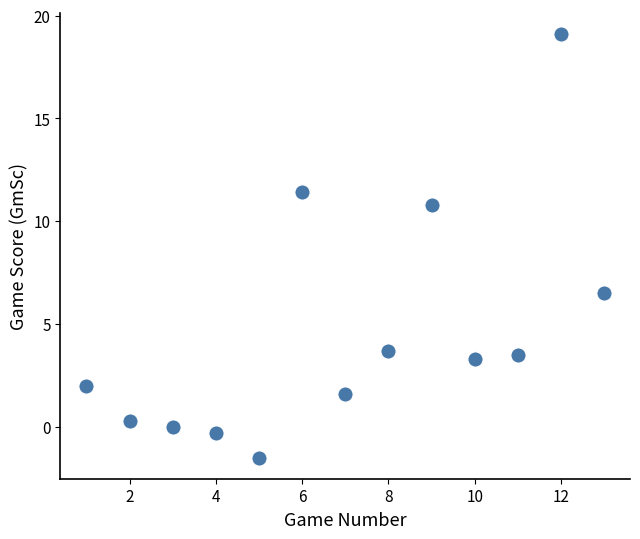

What Y value in the scatter plot is closest to 8?

6.5